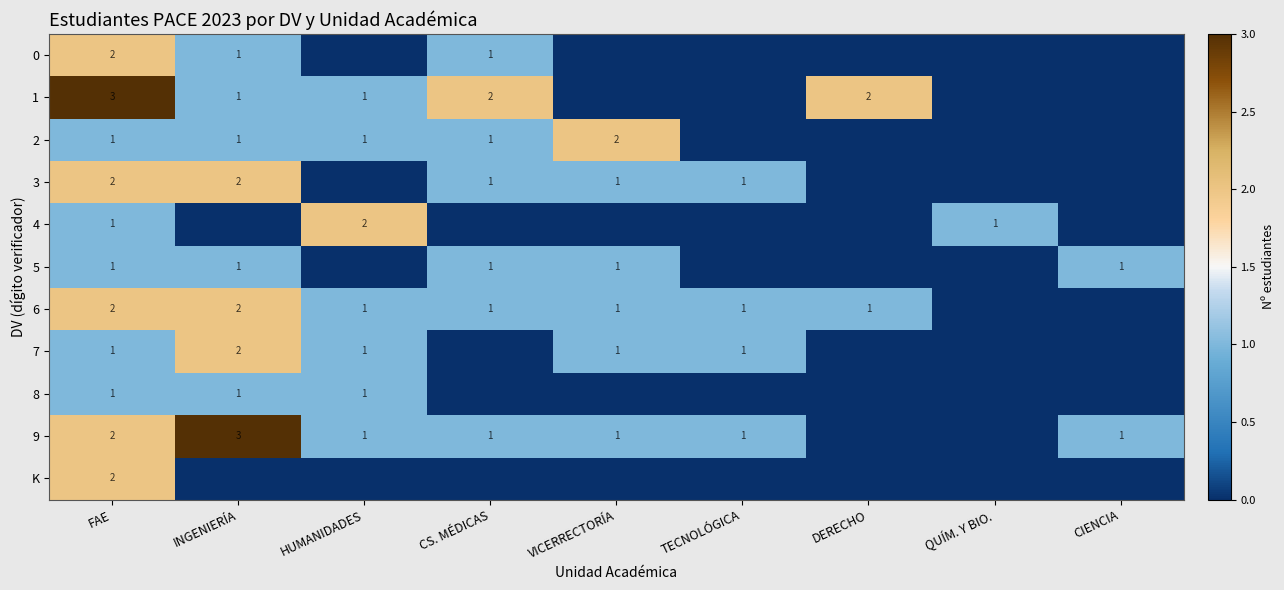

The value of 2 at INGENIERÍA is 0. True or false?

False